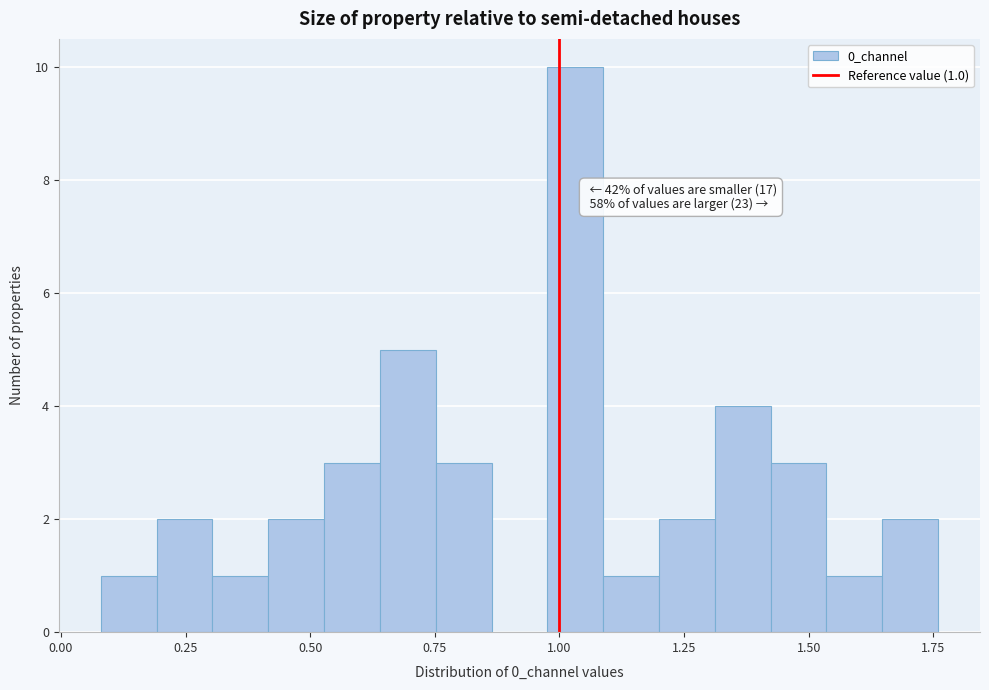

Read against the x-axis, roughly where is the centre of the tallest bar?

1.05